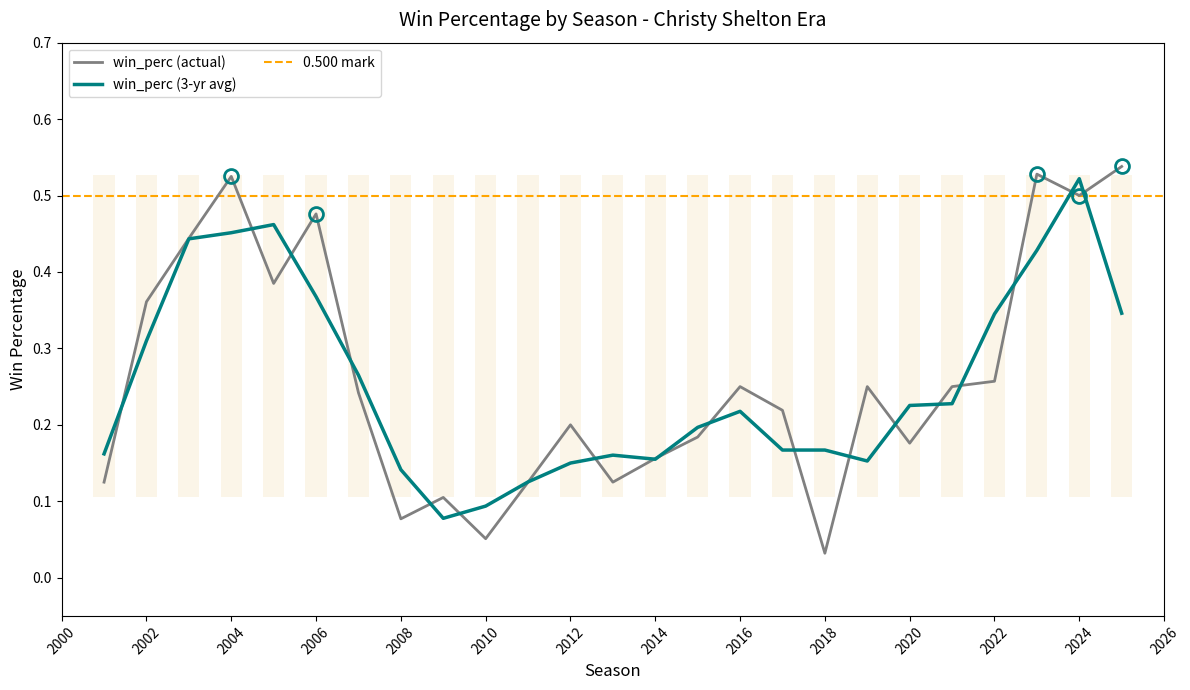

Reading left to right, what are all the values shown in this chart?

2001=0.1	2002=0.4	2003=0.4	2004=0.5	2005=0.4	2006=0.5	2007=0.2	2008=0.1	2009=0.1	2010=0.1	2011=0.1	2012=0.2	2013=0.1	2014=0.2	2015=0.2	2016=0.2	2017=0.2	2018=0.0	2019=0.2	2020=0.2	2021=0.2	2022=0.3	2023=0.5	2024=0.5	2025=0.5